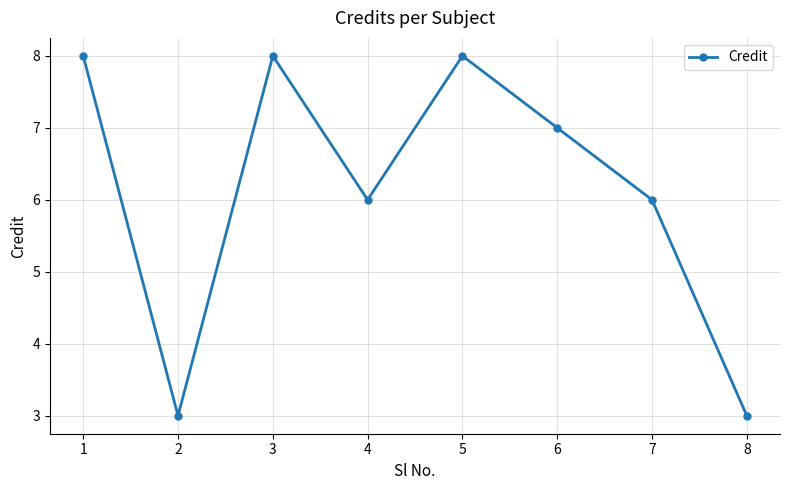

Between 7 and 3, which is larger?

3